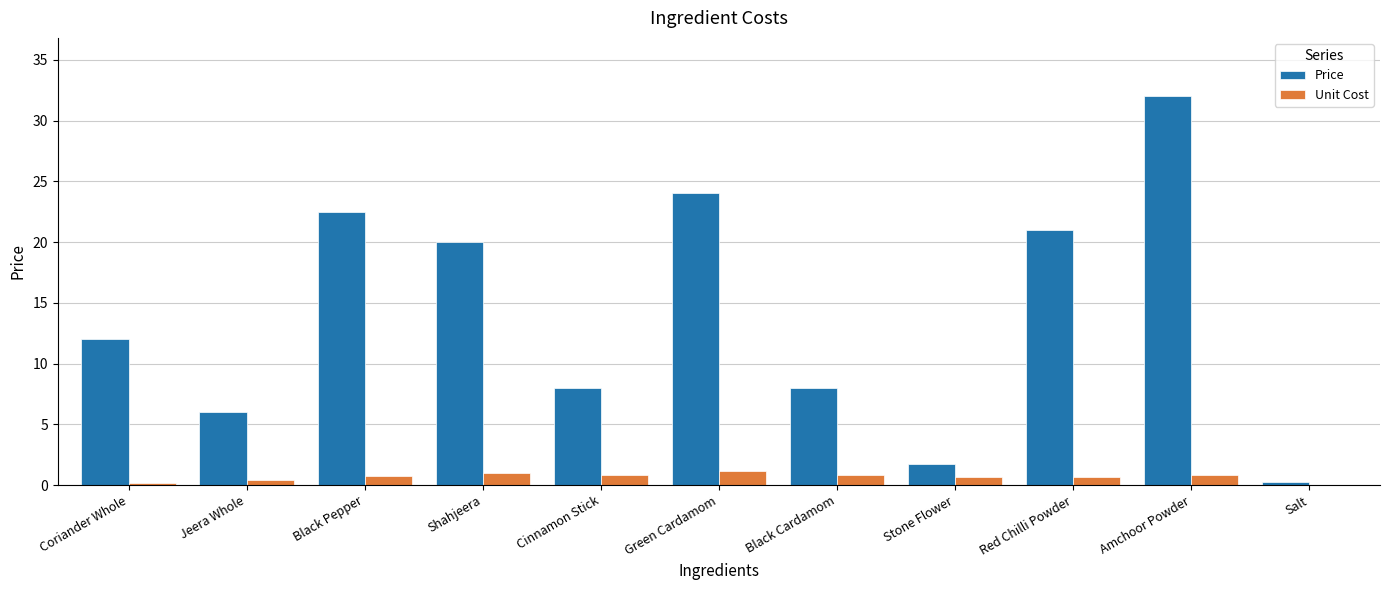

Are the bars grouped side by side (vs. stacked)?

Yes